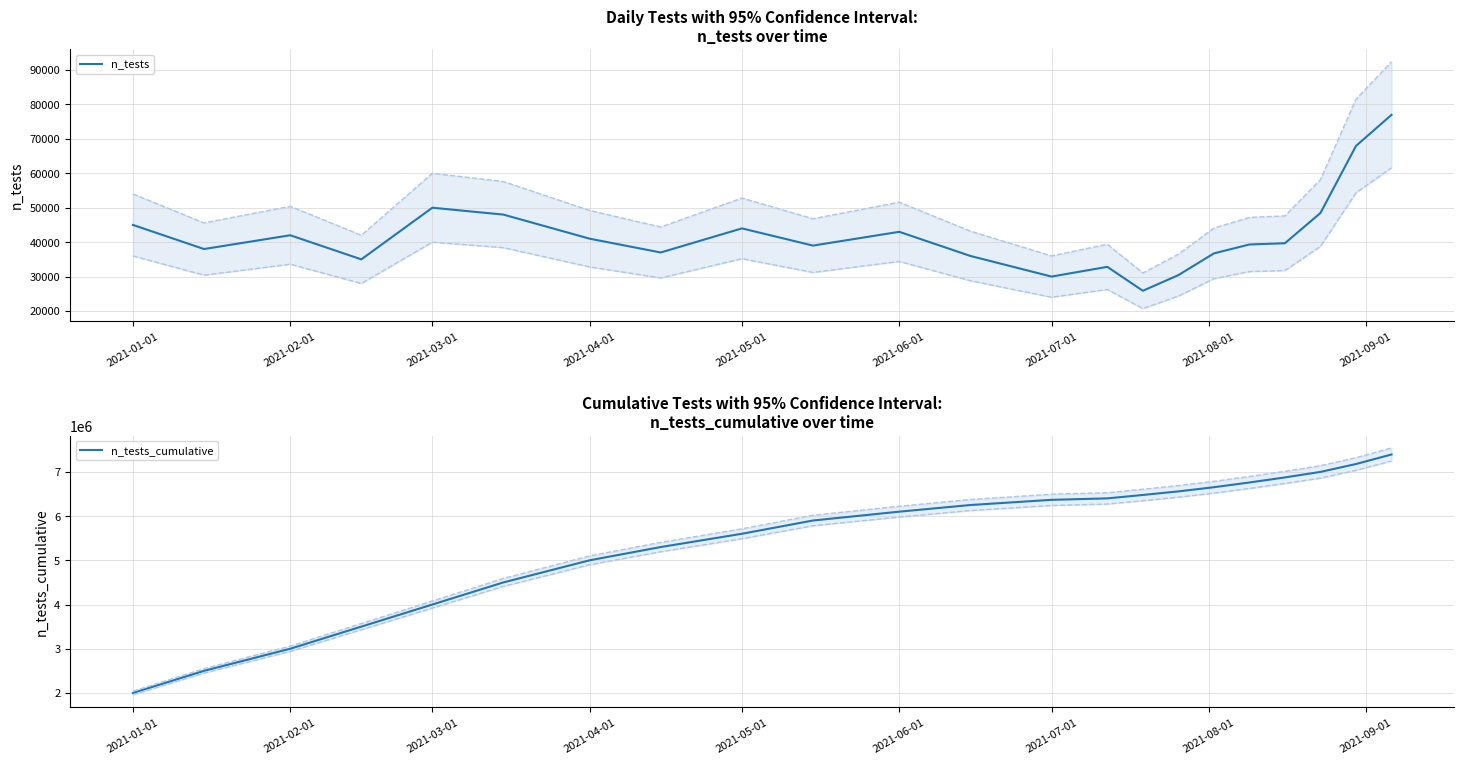

What is the difference between the second highest and second lowest values in the n_tests_cumulative series?

4677604